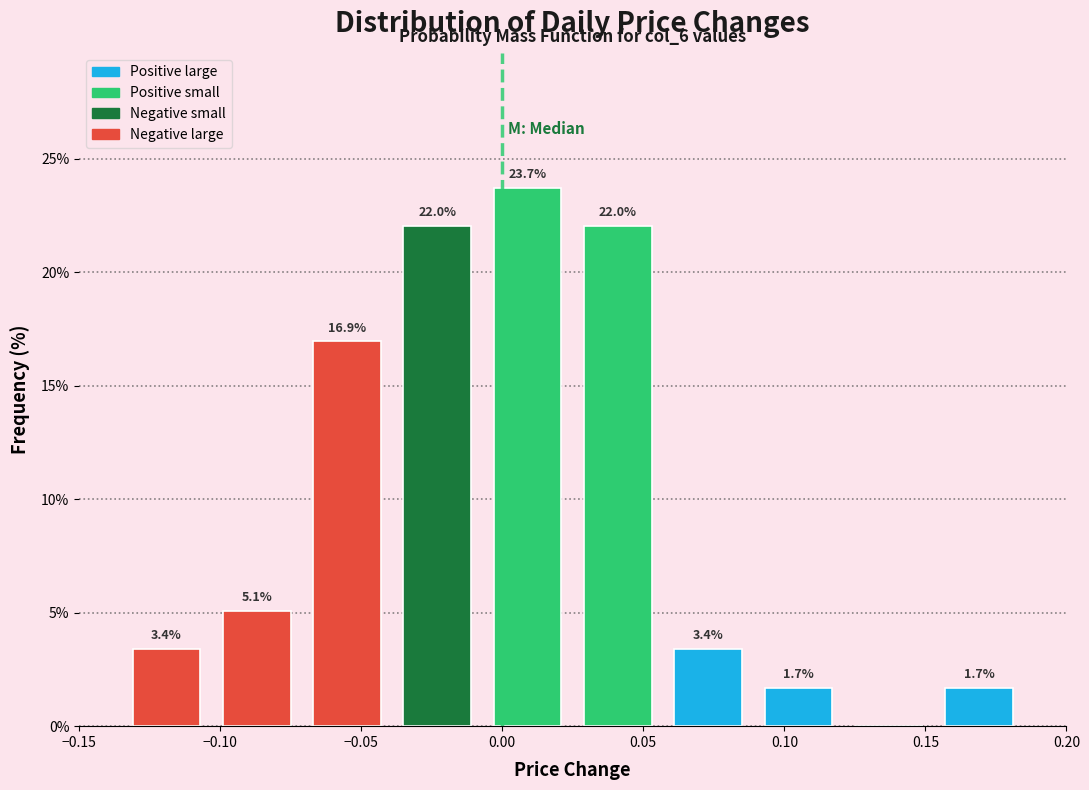

Over which range of the x-axis is the bar tallest?

-0.007 to 0.025